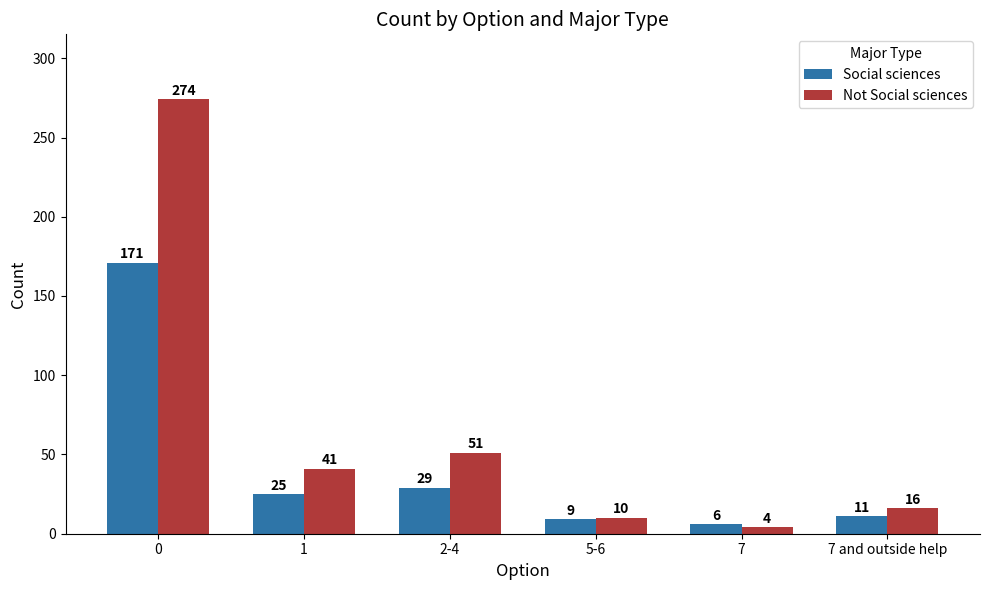

List the labels in order of Not Social sciences value, largest first.

0, 2-4, 1, 7 and outside help, 5-6, 7